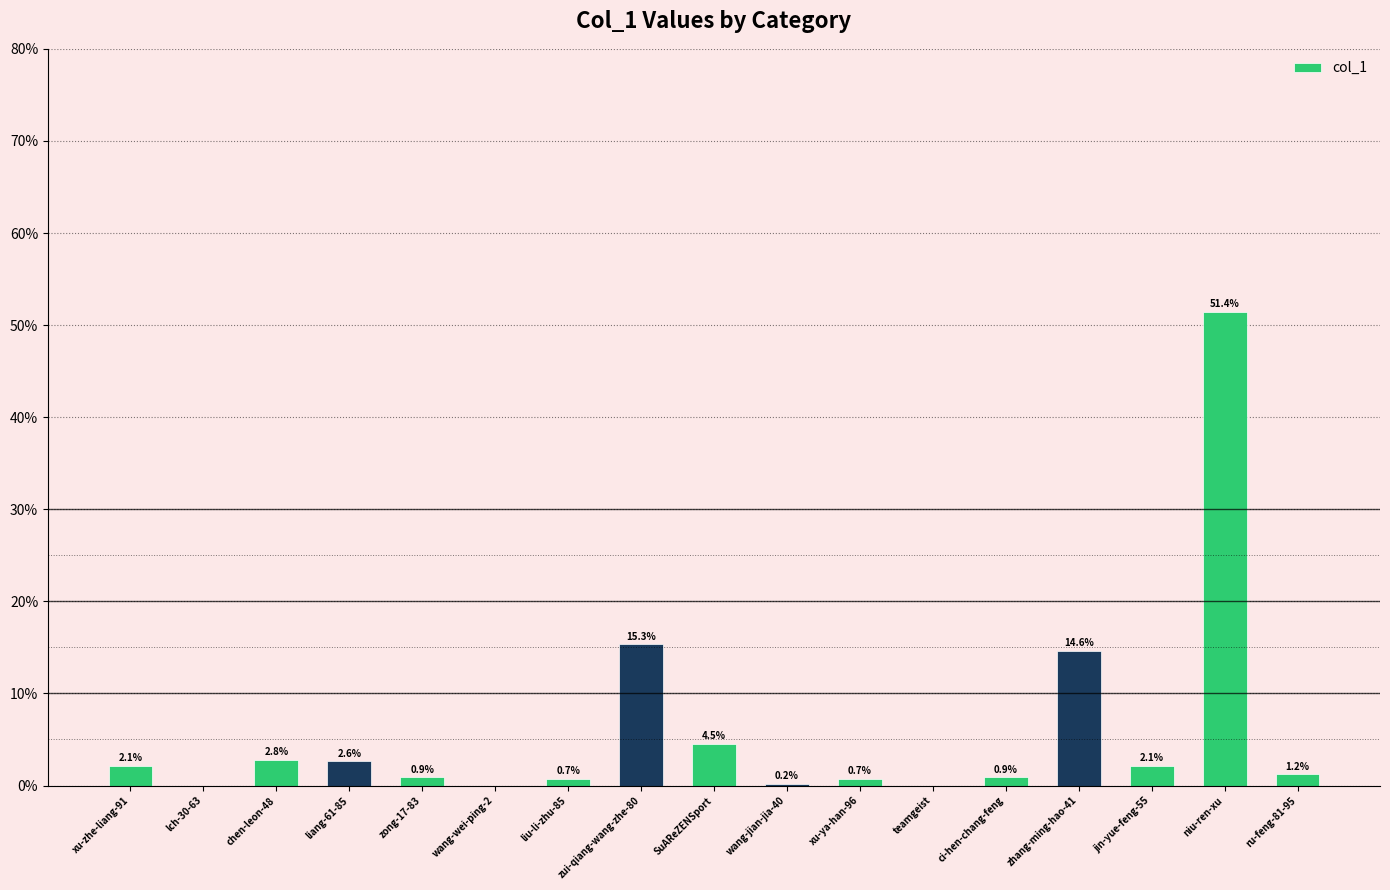

Which category has the highest value across all series?

niu-ren-xu